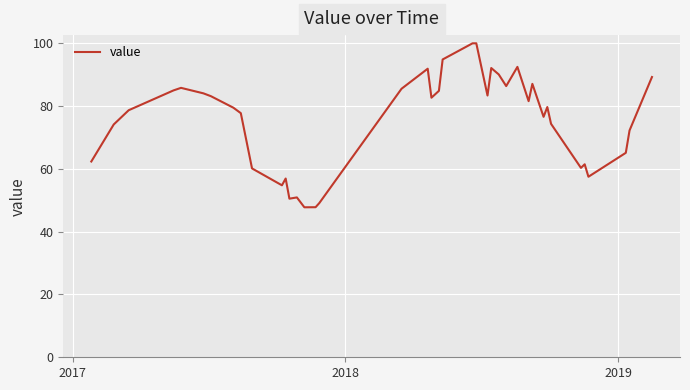

What is the greatest value displayed?

100.0